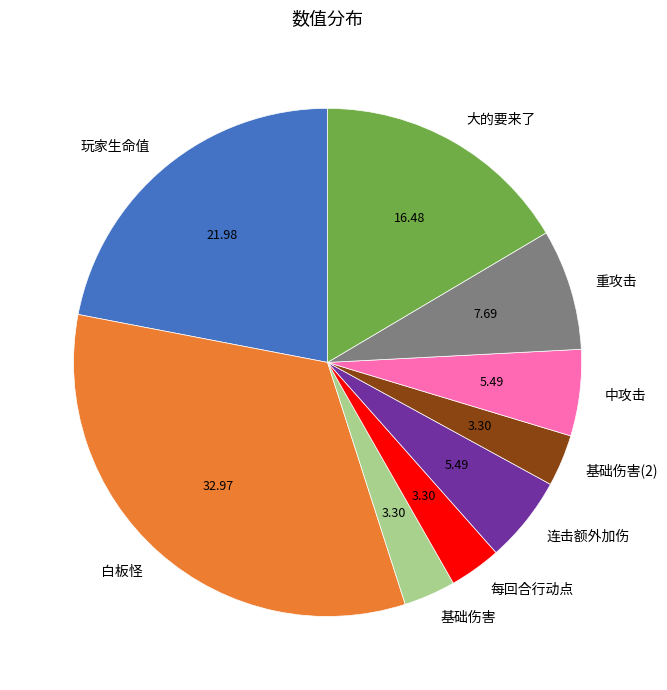

Count the number of slices in the pie.

9